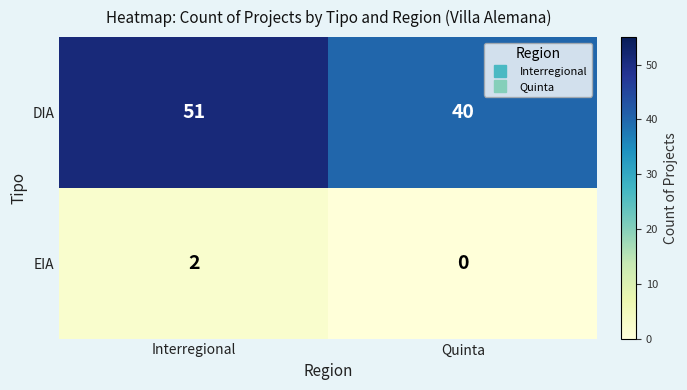

Rank the series by their maximum value, from highest to lowest.

DIA, EIA